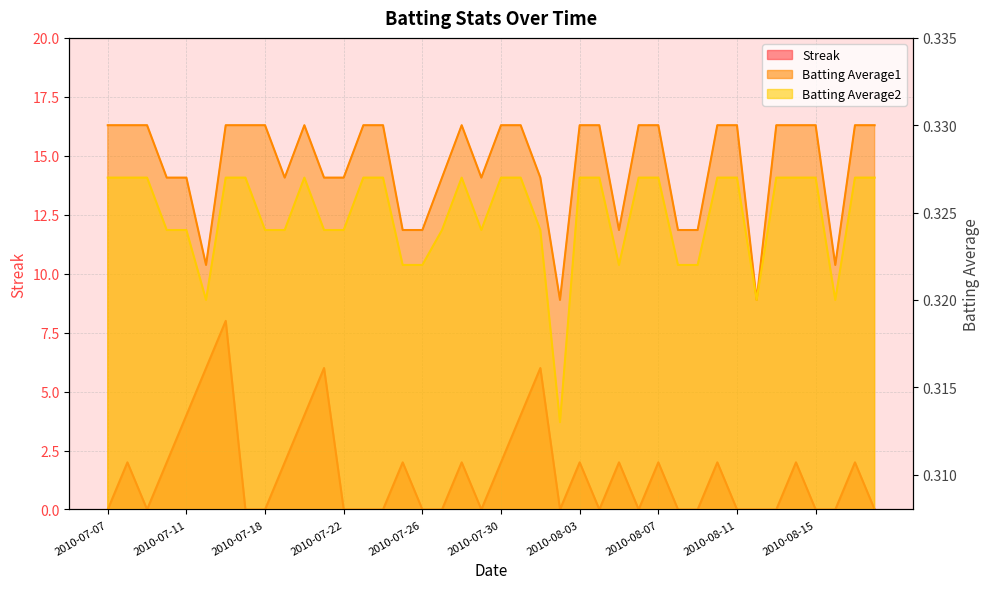

After their last crossing, which series has the higher values: Batting Average1 or Streak?

Batting Average1